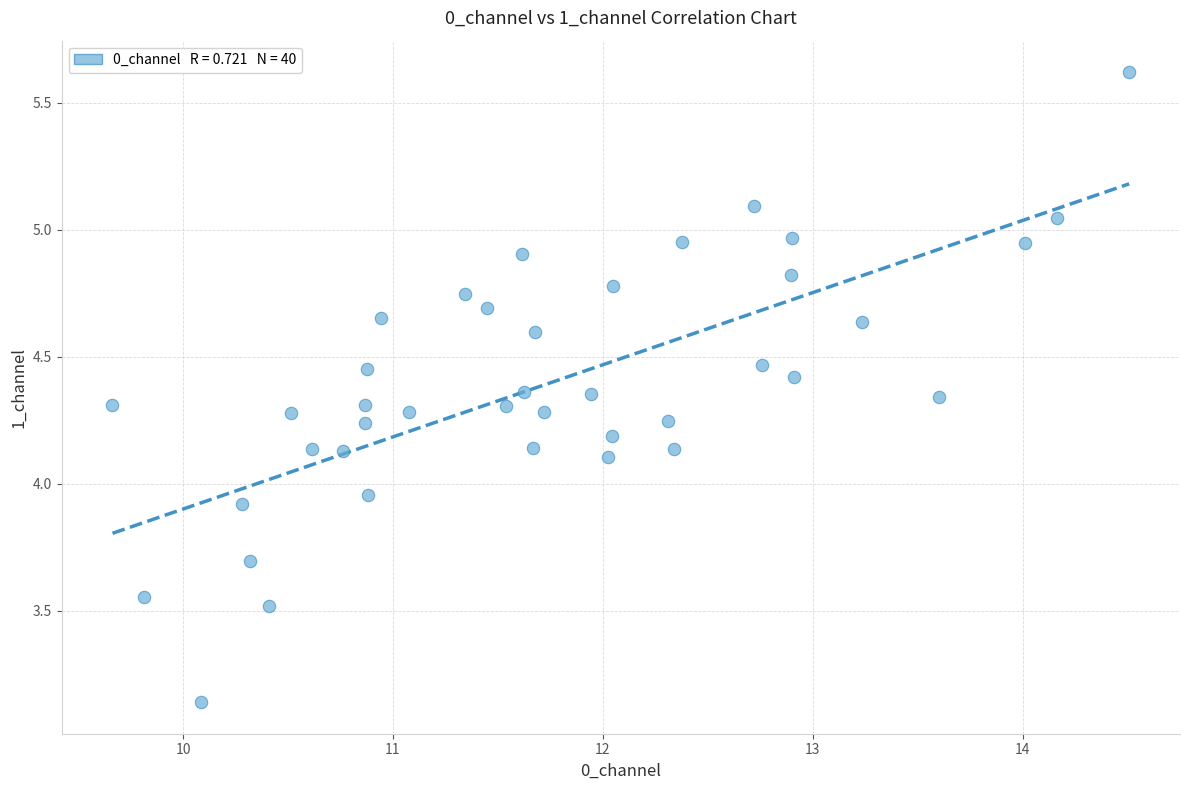

What is the range of Y values (max minus min)?

2.5